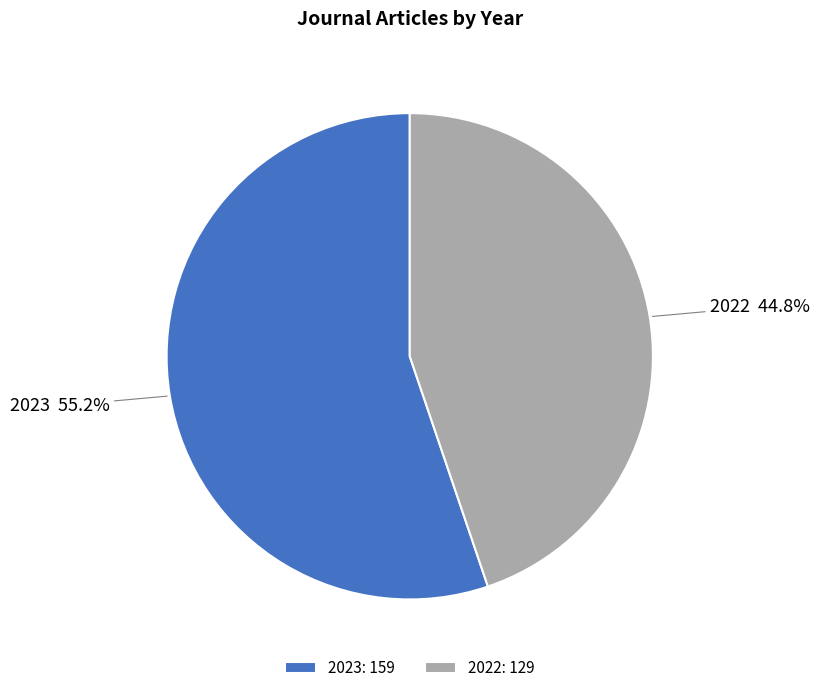

Which has a higher value, 2022 or 2023?

2023